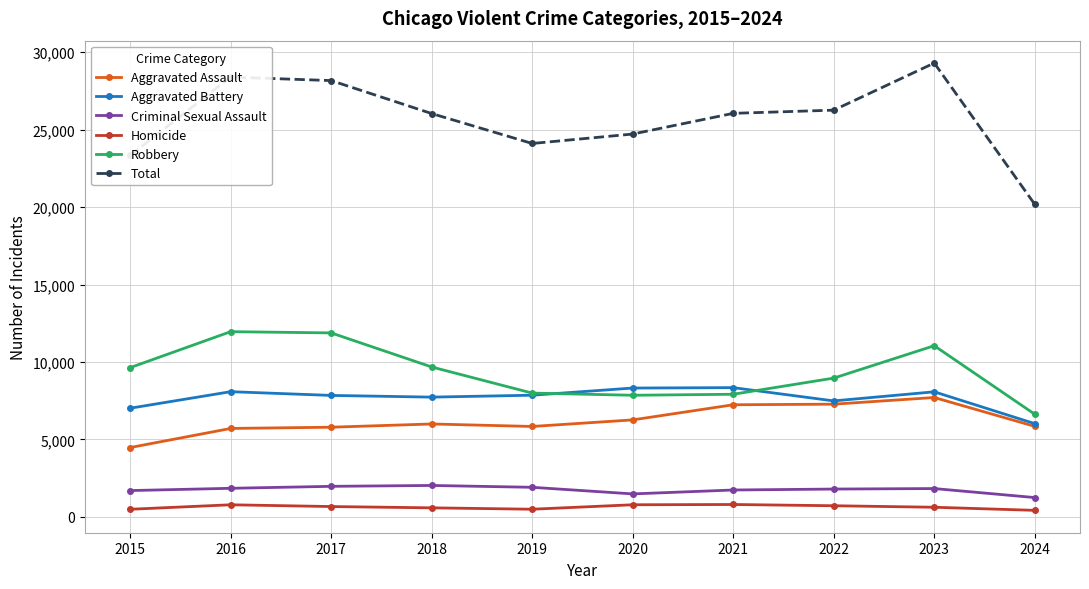

True or false: Robbery has a value of 1989 at 2021.

False